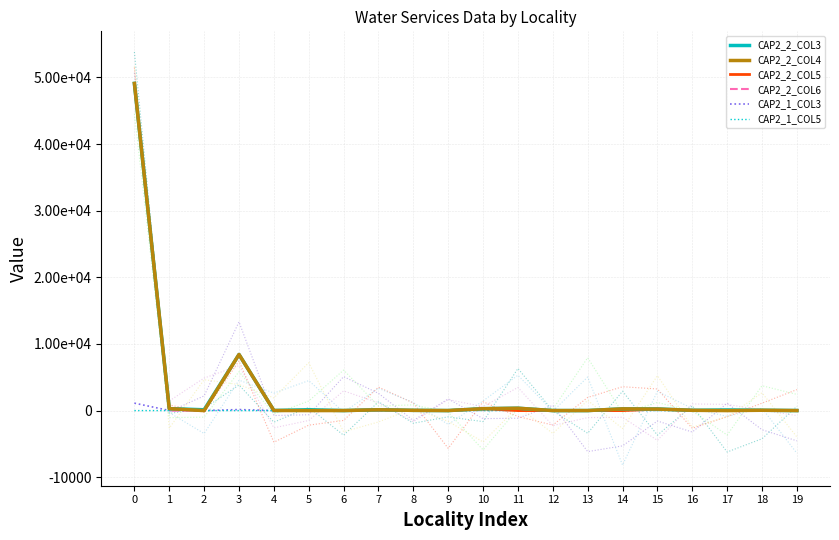

Reading left to right, transcribe all the data shown in this chart.

CAP2_2_COL3: 49108.1	294.5	121.7	8421.8	13.2	130.3	7.2	117.0	36.0	4.9	283.1	356.0	3.3	4.8	260.4	244.3	41.0	94.9	50.6	6.2
CAP2_2_COL4: 49108.3	294.5	0.0	8421.8	13.2	0.0	7.2	117.0	36.0	4.9	283.1	356.0	3.3	4.8	260.4	227.1	41.0	0.0	50.6	5.1
CAP2_2_COL5: 49108.3	294.5	0.0	8421.8	13.2	0.0	7.2	117.0	36.0	4.9	283.1	0.0	0.0	0.0	0.0	227.1	37.0	0.0	1.0	0.0
CAP2_2_COL6: 49108.3	0.0	0.0	8421.8	13.2	0.0	0.0	0.0	0.0	0.0	283.1	356.0	3.3	4.8	260.4	227.1	4.0	0.0	49.6	5.1
CAP2_1_COL3: 1116.7	14.9	8.6	152.4	3.9	30.0	1.4	15.8	3.2	8.0	45.5	52.7	1.0	1.5	40.0	39.9	1.0	18.2	4.6	10.6
CAP2_1_COL5: 0.6	0.0	0.0	0.0	0.0	0.0	0.0	0.0	0.0	0.0	0.0	0.0	0.0	0.0	0.0	0.0	0.0	0.0	0.0	0.0